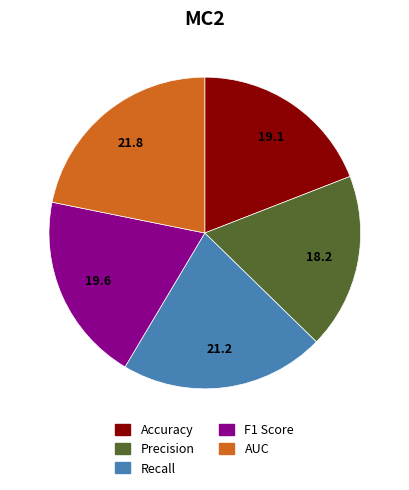

Does any single category account for the majority?

No